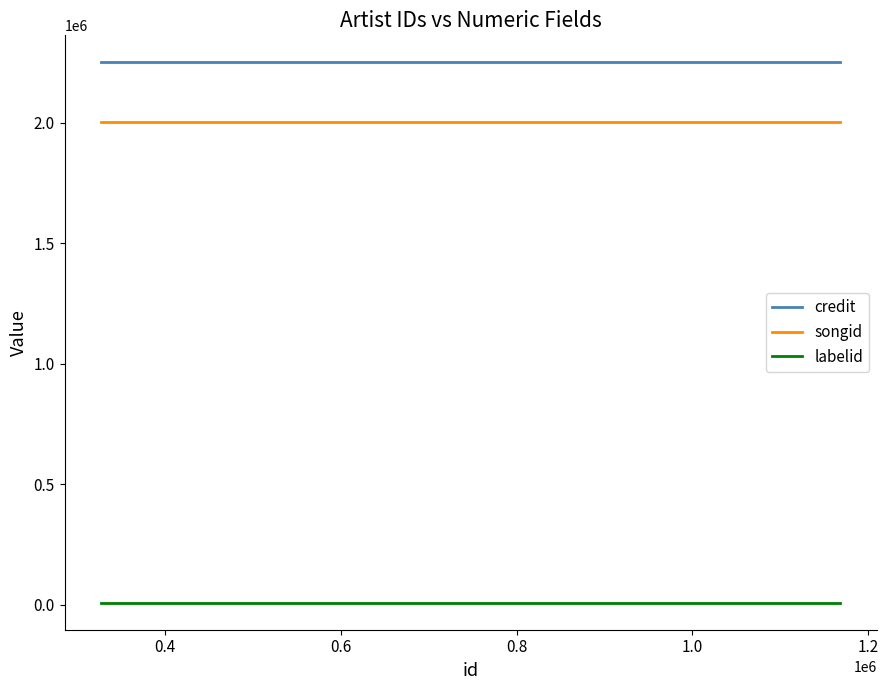

Is this an area chart (filled region under the line)?

No